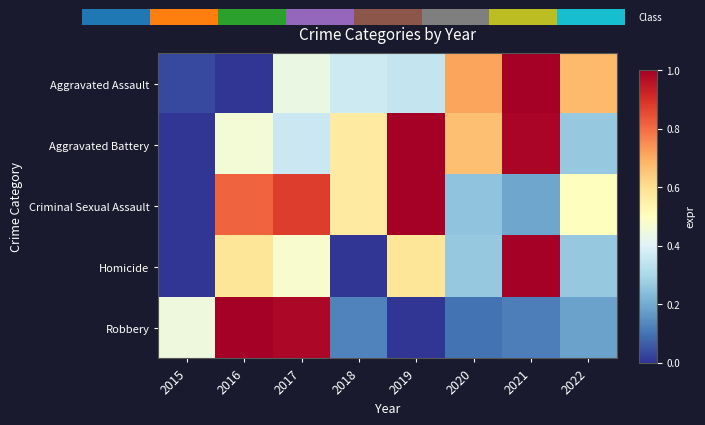

What is the highest value of the Robbery series?

1.0